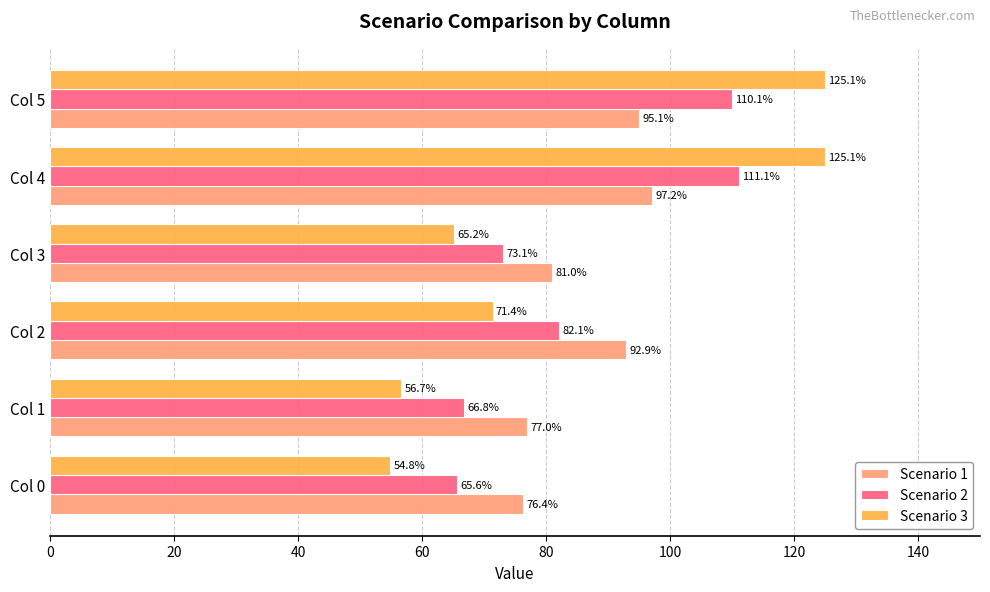

What is the smallest value displayed?

54.8